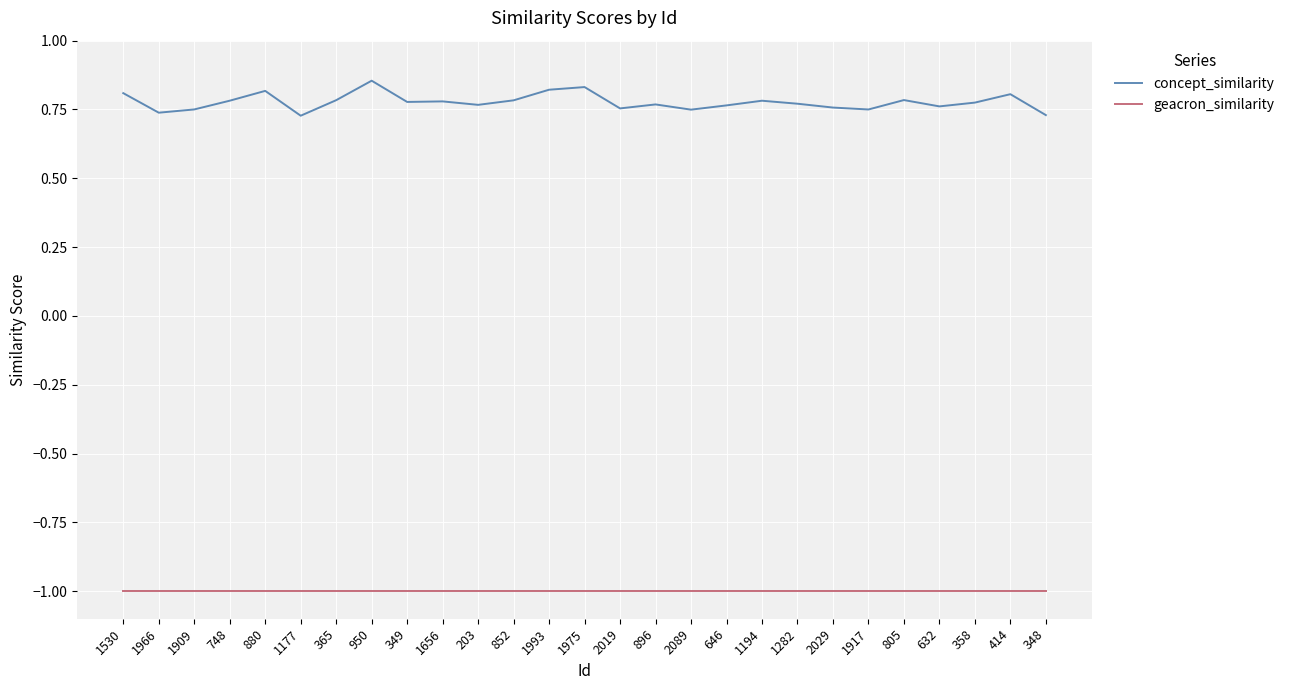

Where is geacron_similarity nearest to the value -1?

1530